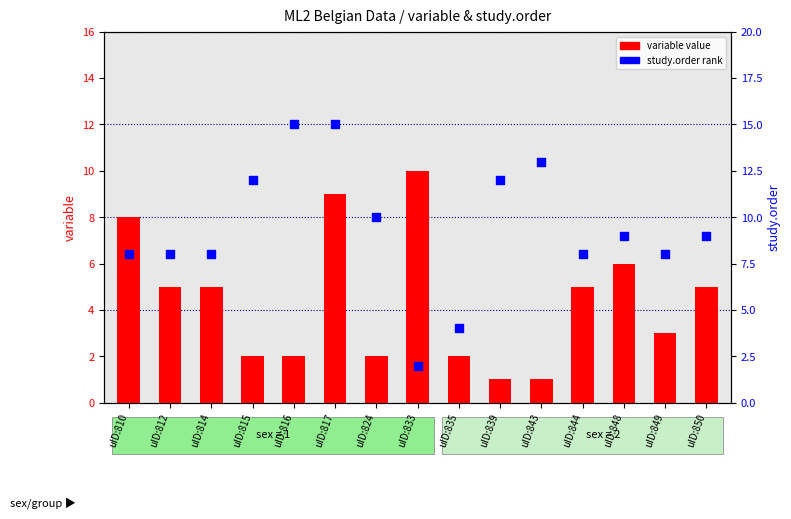

Which series has the largest Y range (max minus min)?

study.order